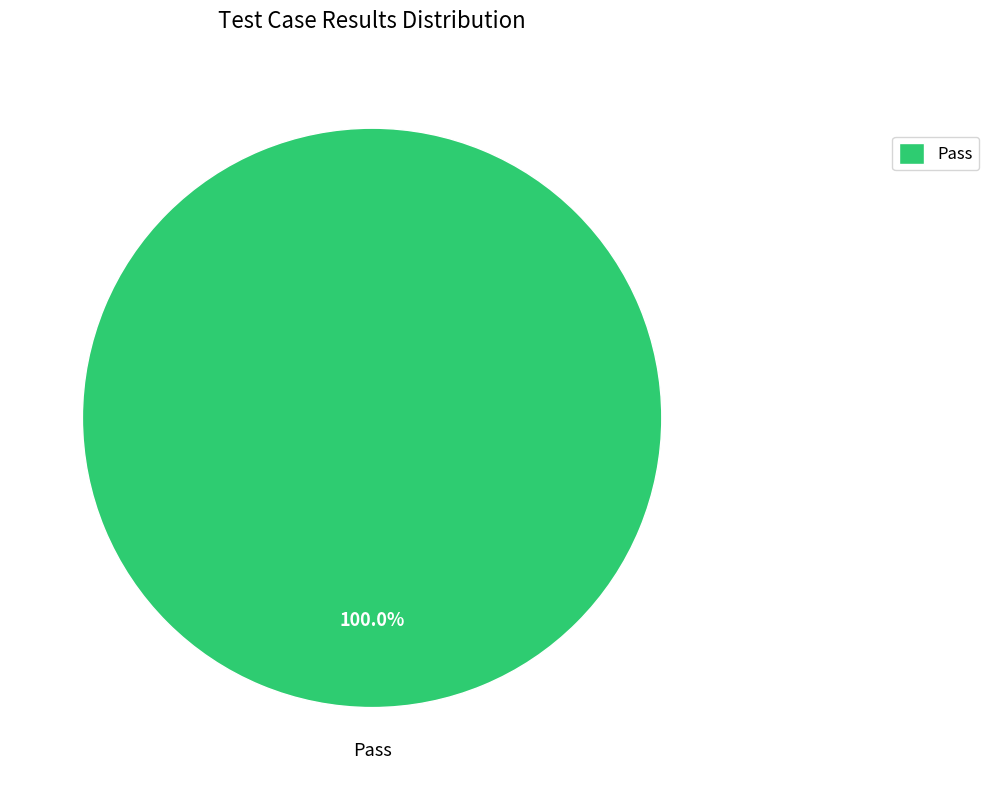

Is there a majority slice in this chart?

Yes